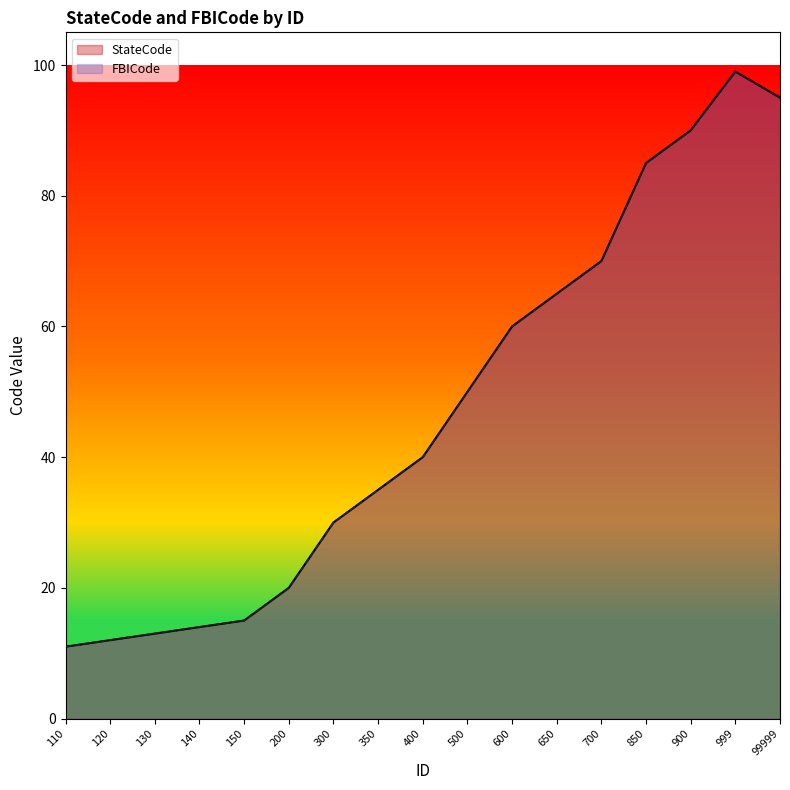

True or false: StateCode has more than 1 interior local peaks.

False